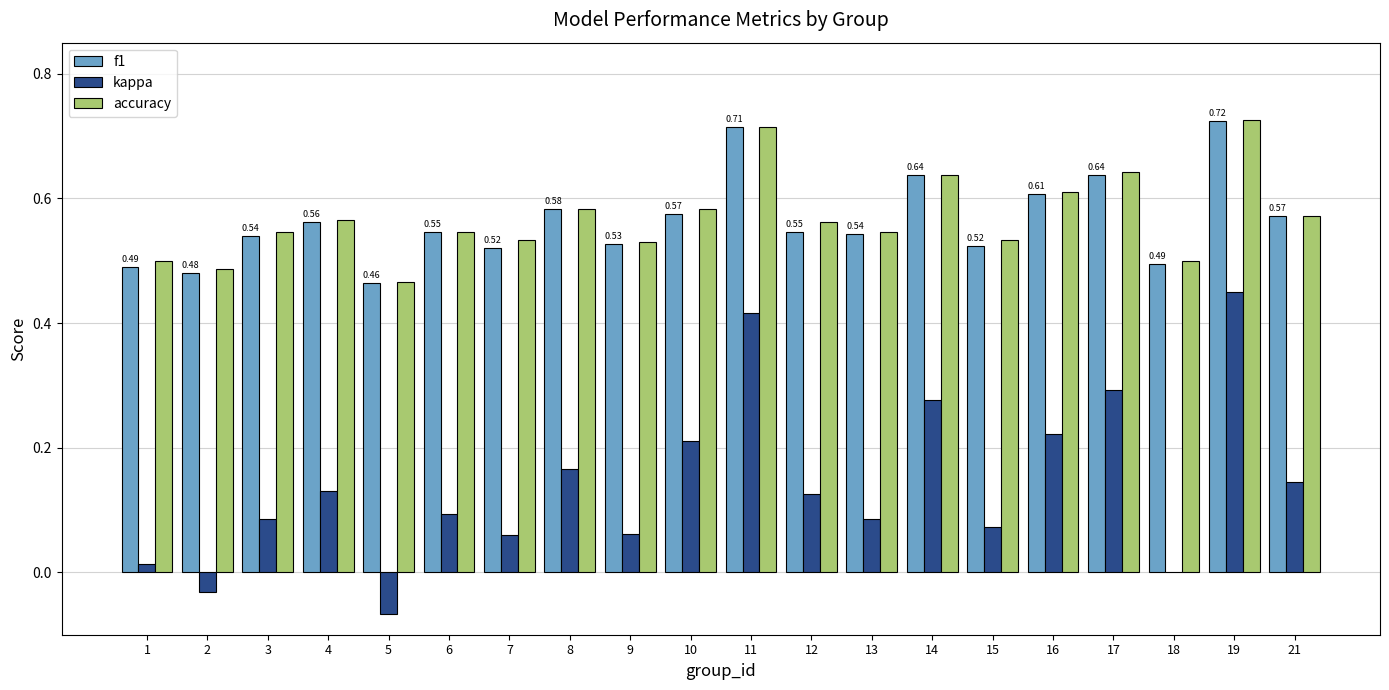

What is the total value across all series at 17?

1.6